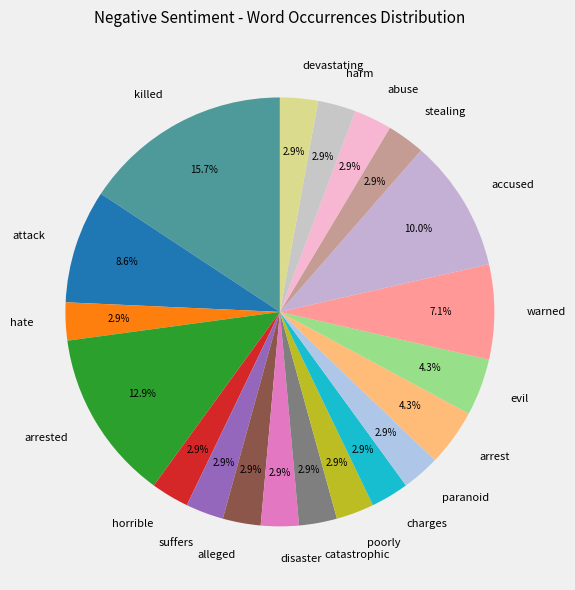

To the nearest percent, what is the combined percentage of paranoid and horrible?

6%